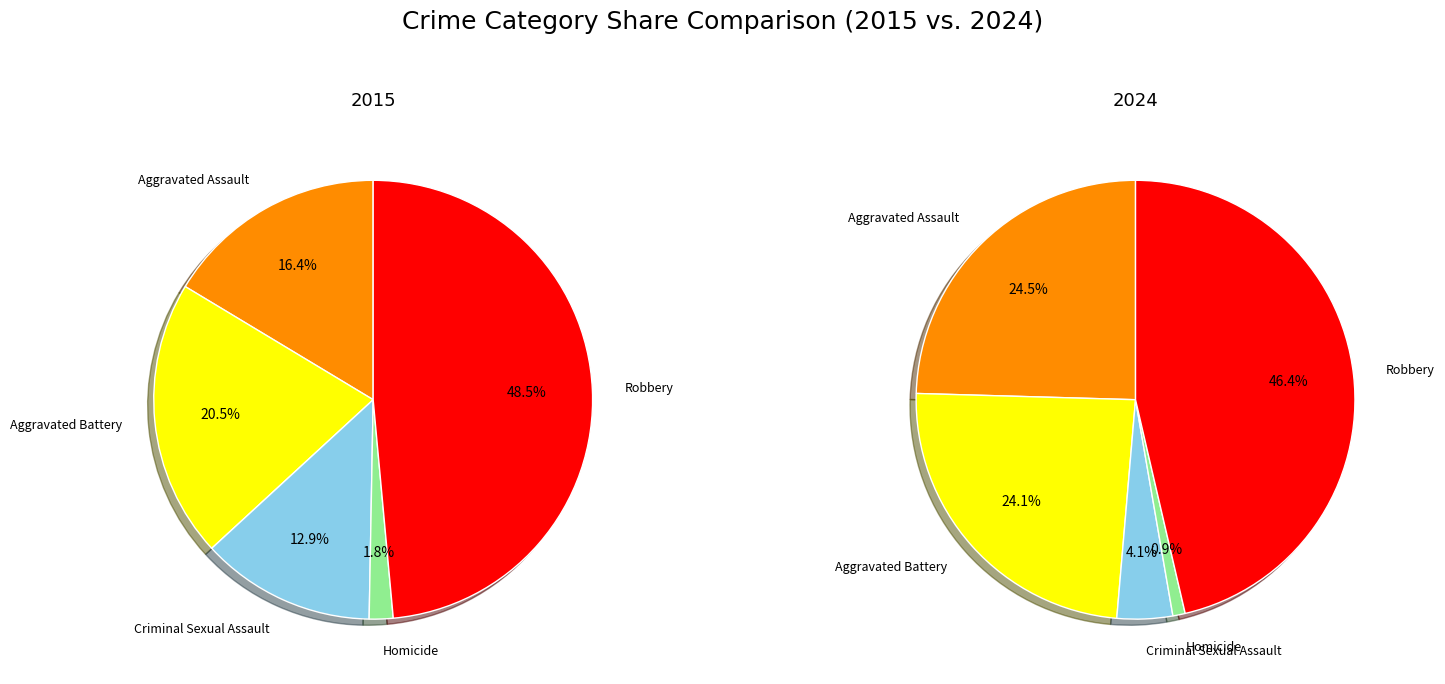

Which series changed the most between Aggravated Battery and Homicide?

2024